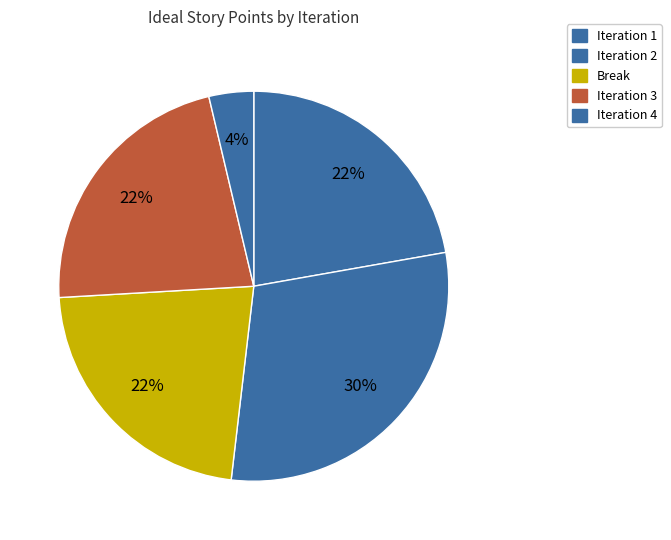

What is the total percentage of Iteration 1 and Iteration 4?

25.9%